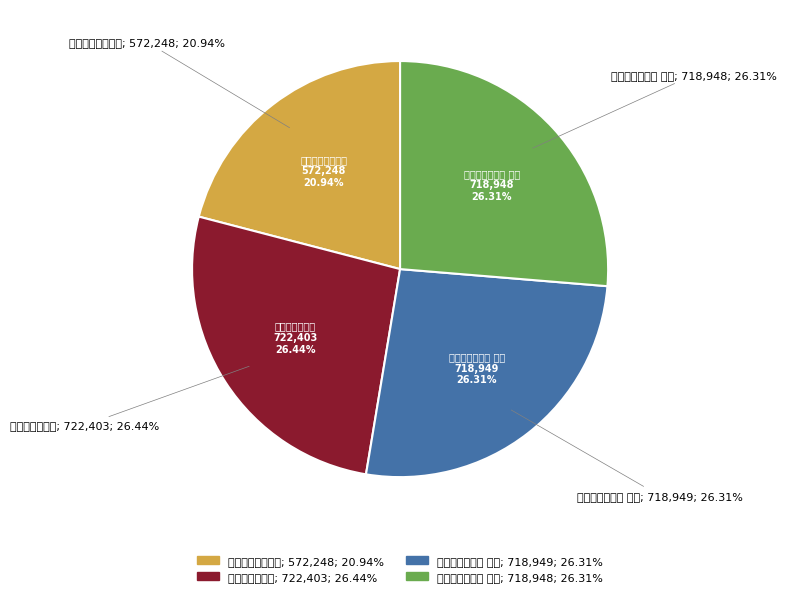

Which category has the biggest portion of the pie?

题某禅师空生阁